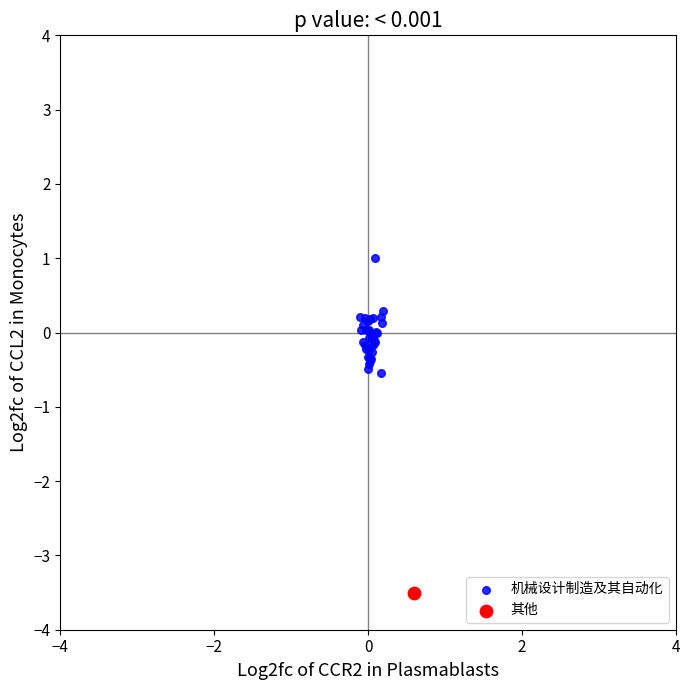

What are all the series names shown in the legend?

机械设计制造及其自动化, 其他